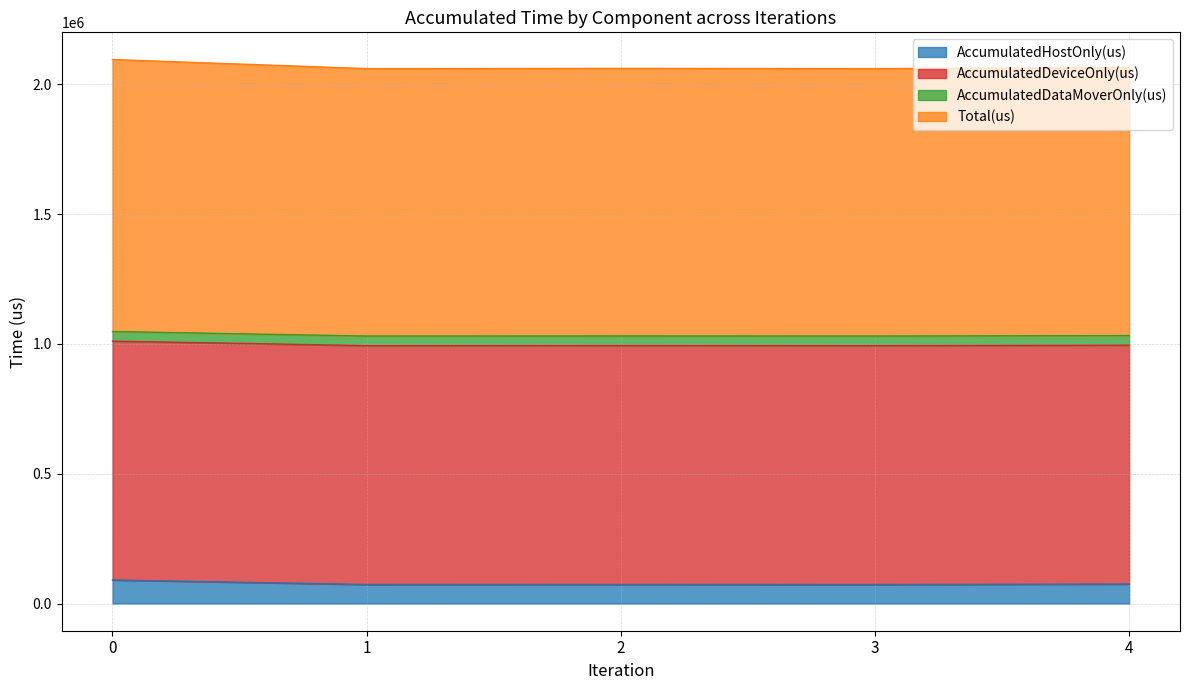

Read the Total(us) value at 3.

1030023.0